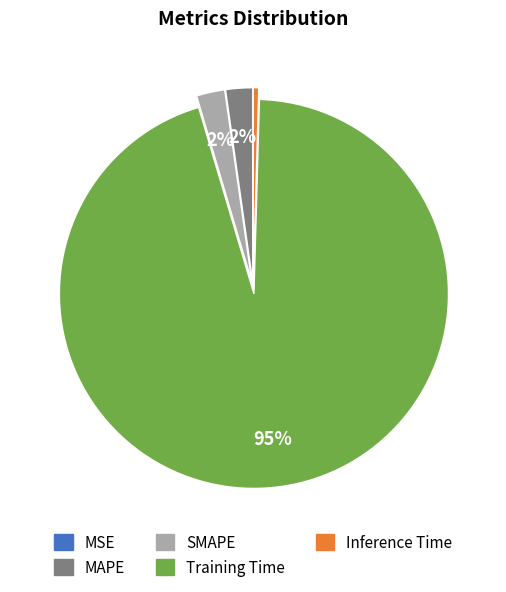

Is the sum of SMAPE and Training Time greater than half?

Yes